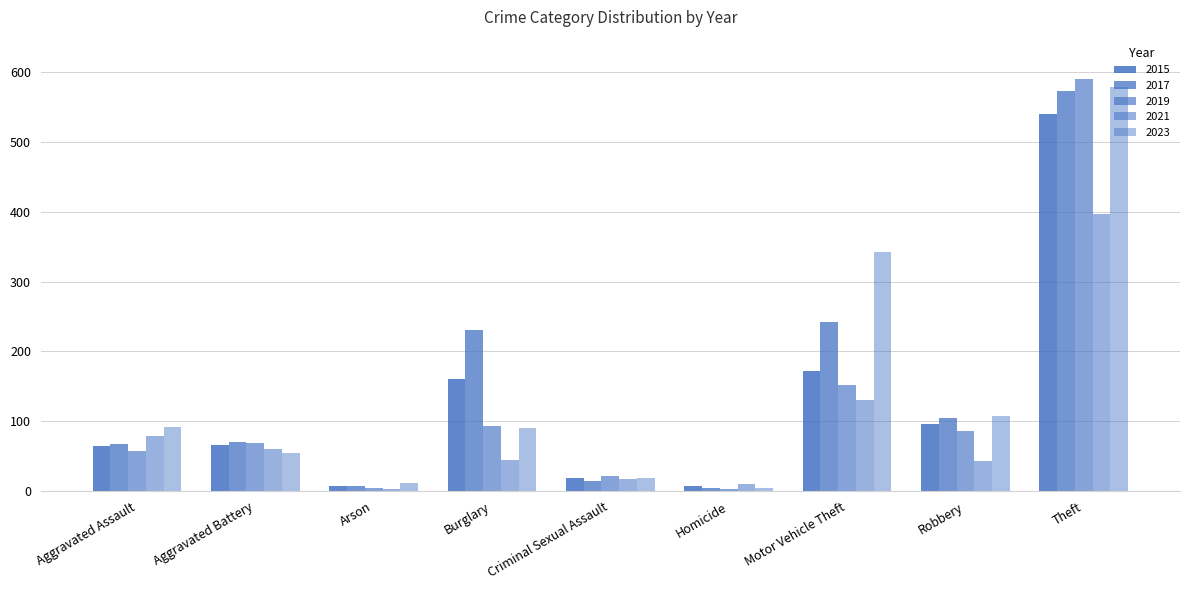

Which series has the widest spread of values?

2019